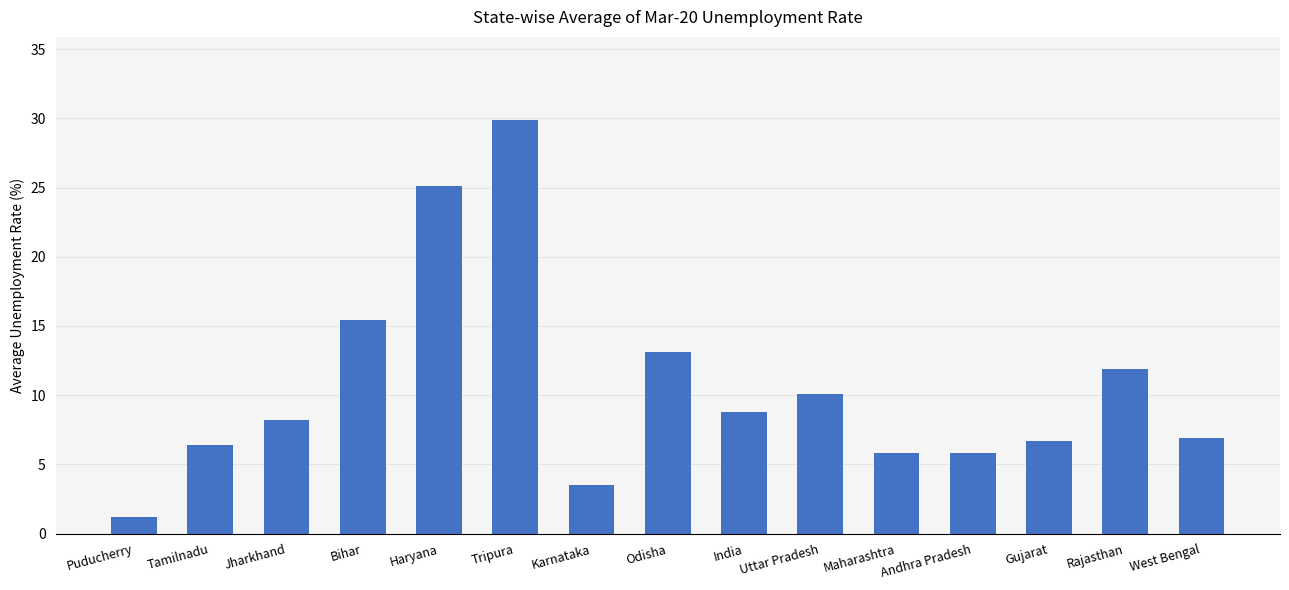

Count the number of data series in this chart.

1